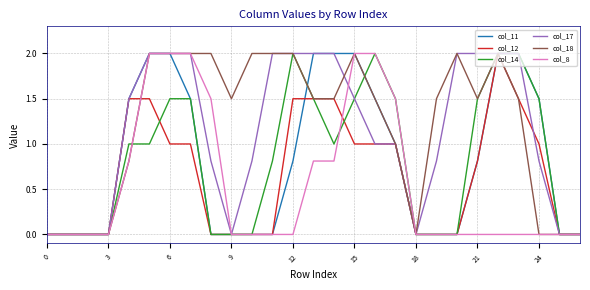

What is the highest value of the col_12 series?

2.0